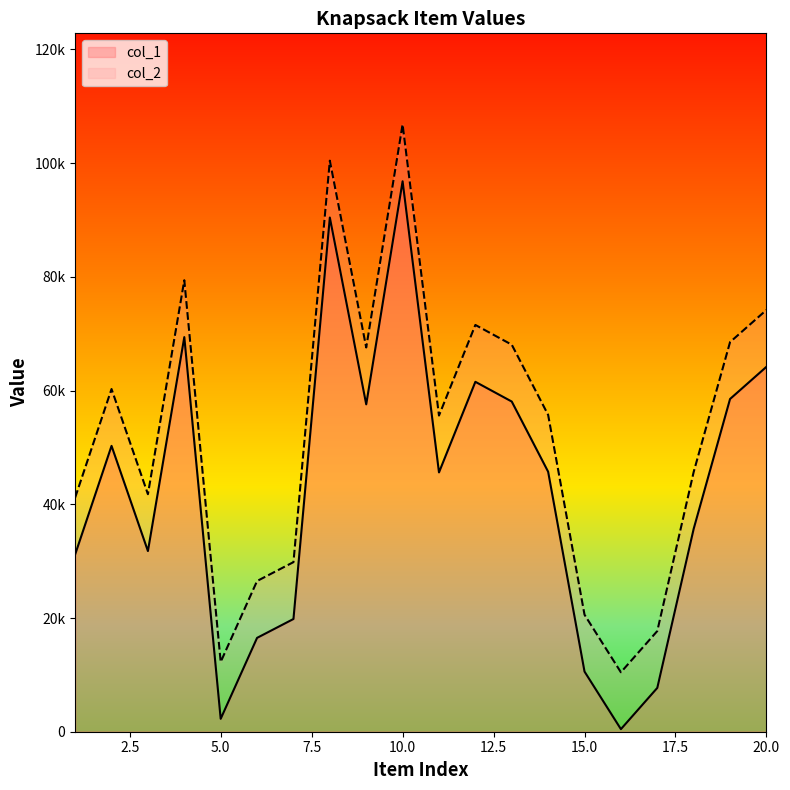

What is the value of the col_2 point at the 19th from the left?

68524